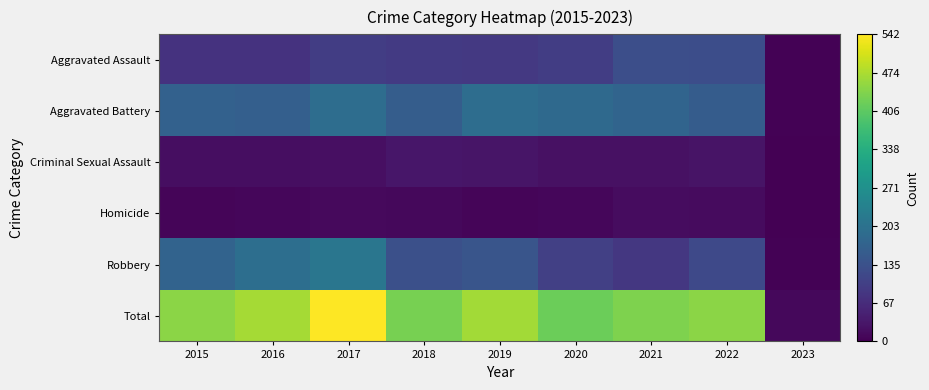

Reading left to right, transcribe all the data shown in this chart.

Aggravated Assault: 2015=79	2016=79	2017=99	2018=93	2019=91	2020=99	2021=131	2022=128	2023=3
Aggravated Battery: 2015=169	2016=164	2017=194	2018=160	2019=193	2020=186	2021=175	2022=157	2023=3
Criminal Sexual Assault: 2015=21	2016=20	2017=23	2018=33	2019=31	2020=24	2021=25	2022=29	2023=0
Homicide: 2015=7	2016=10	2017=13	2018=12	2019=8	2020=9	2021=19	2022=15	2023=2
Robbery: 2015=172	2016=196	2017=213	2018=132	2019=143	2020=102	2021=88	2022=119	2023=4
Total: 2015=448	2016=469	2017=542	2018=430	2019=466	2020=420	2021=438	2022=448	2023=12